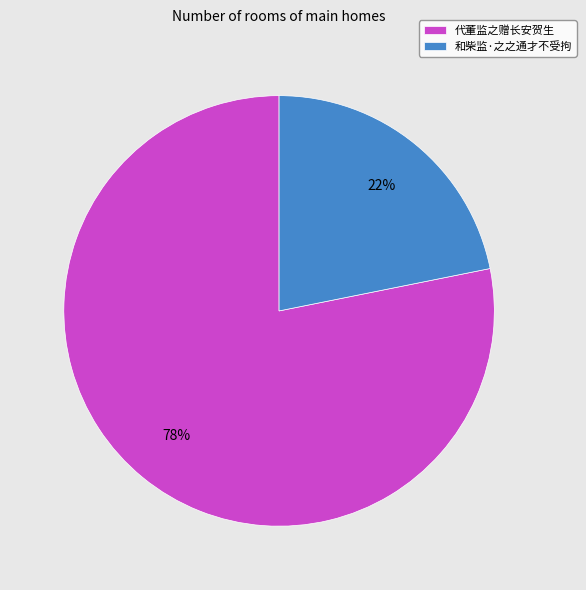

To the nearest percent, what portion does 和柴监·之之通才不受拘 represent?

22%